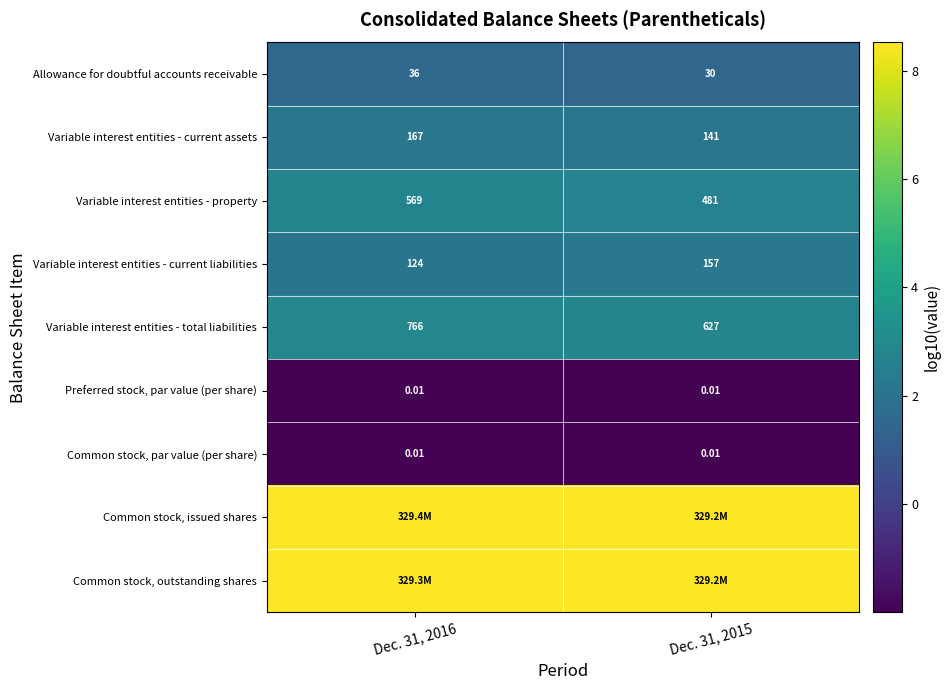

Between Dec. 31, 2016 and Dec. 31, 2015, which is larger?

Dec. 31, 2016